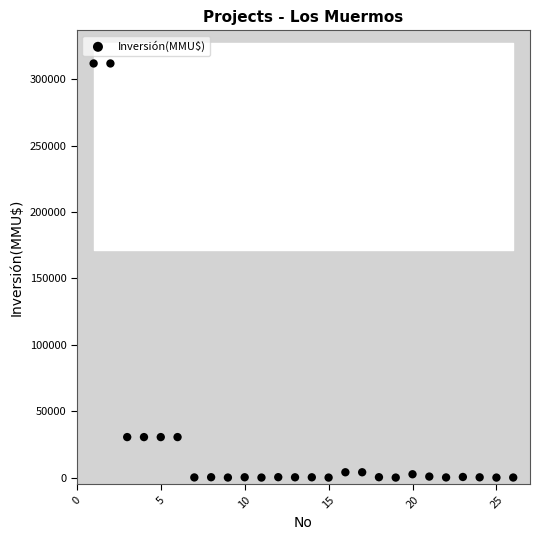

What is the range of X values (max minus min)?

25